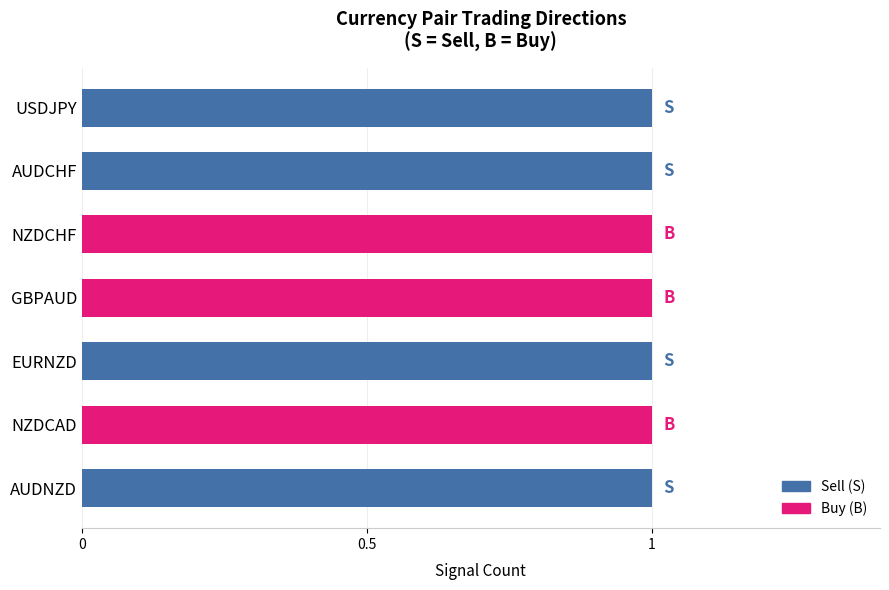

At which category is the sum across all series the highest?

USDJPY